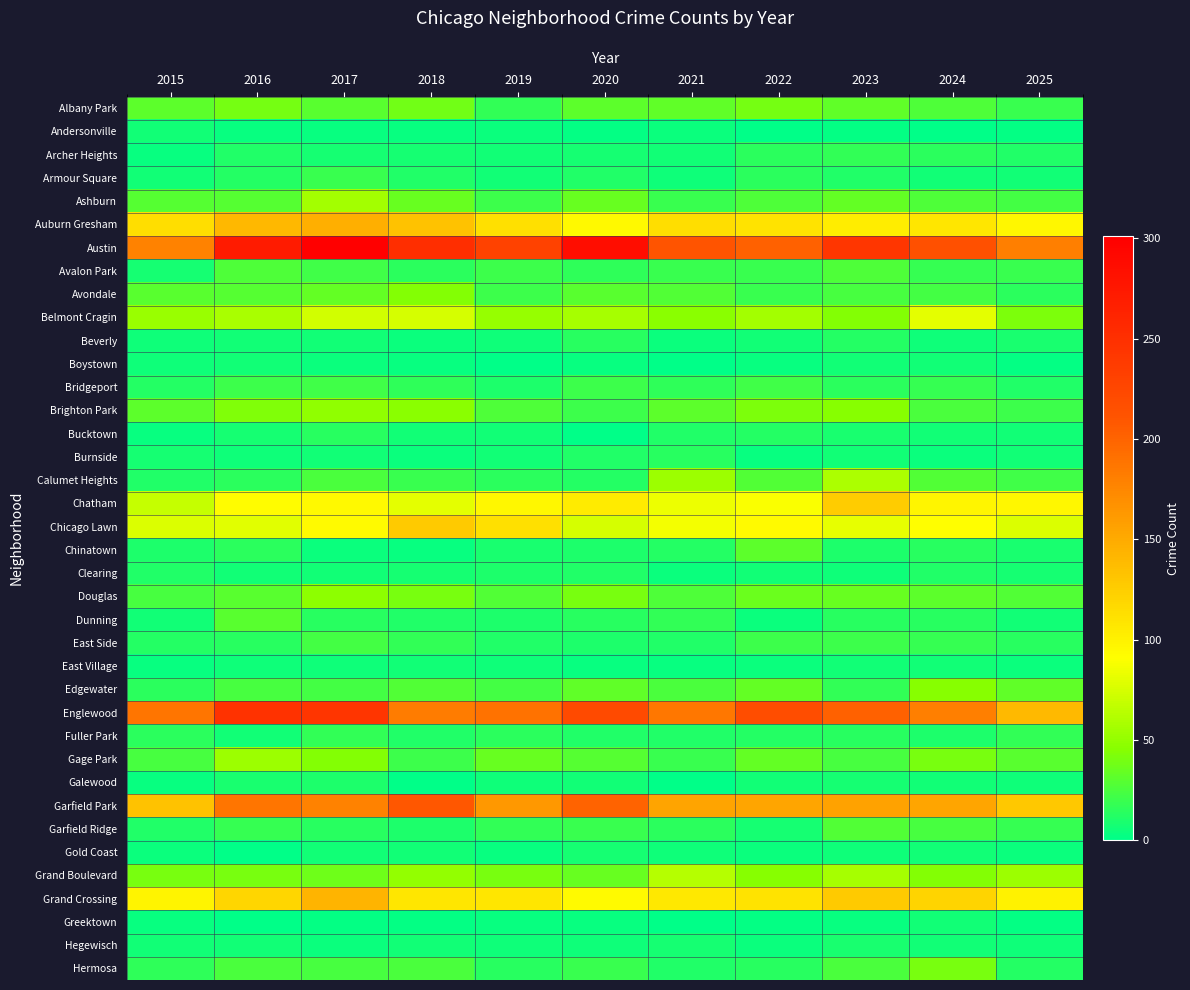

At which category is the sum across all series the highest?

2017